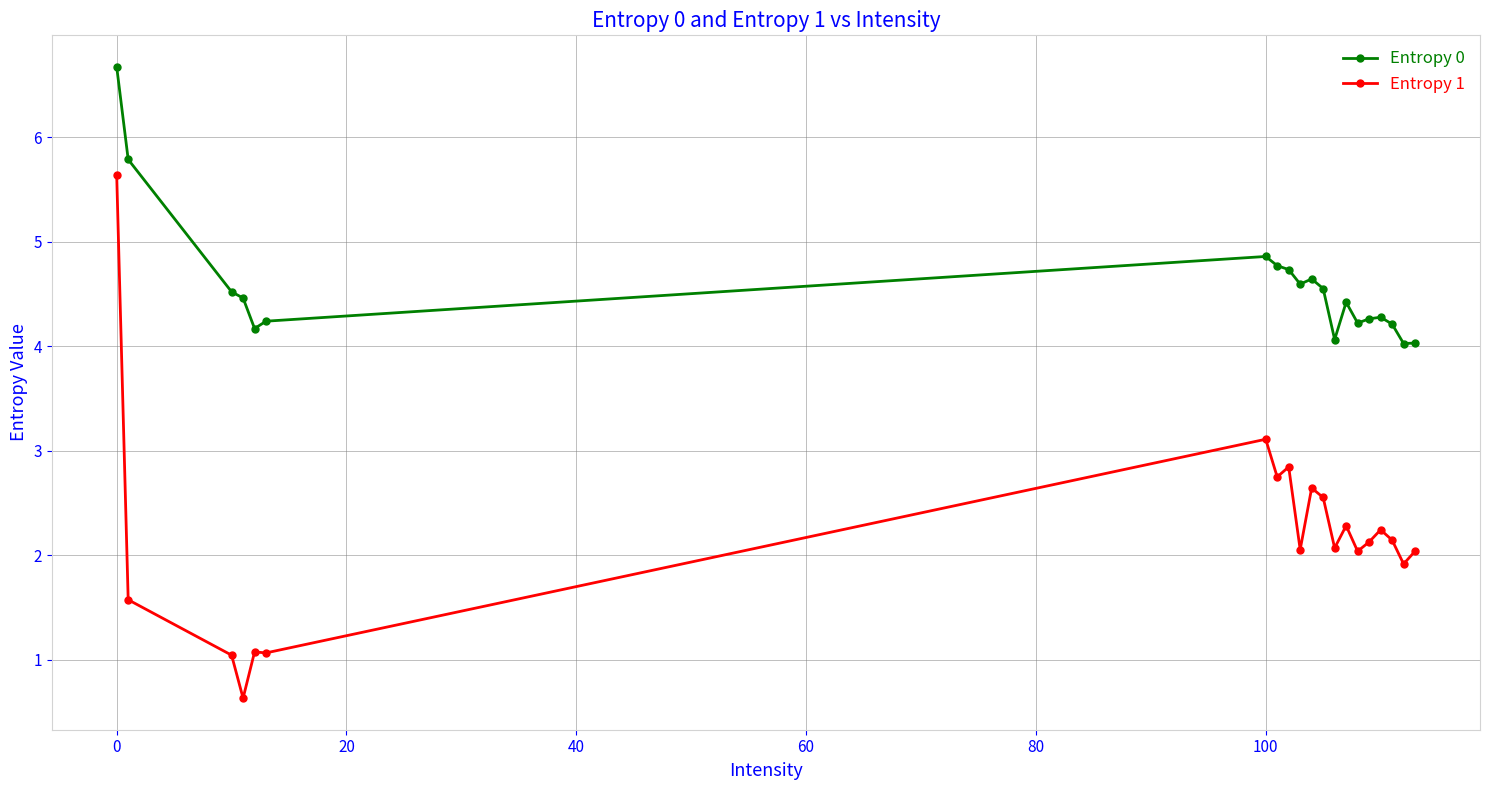

Which series has the widest spread of values?

Entropy 1